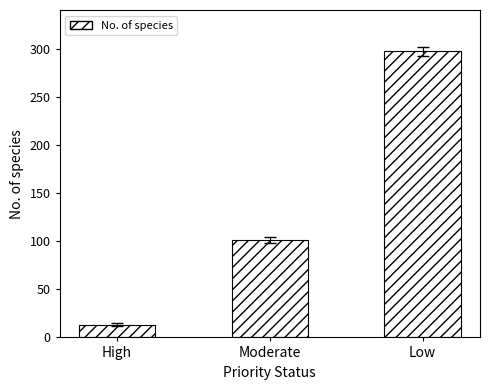

Rank the categories by value from highest to lowest.

Low, Moderate, High